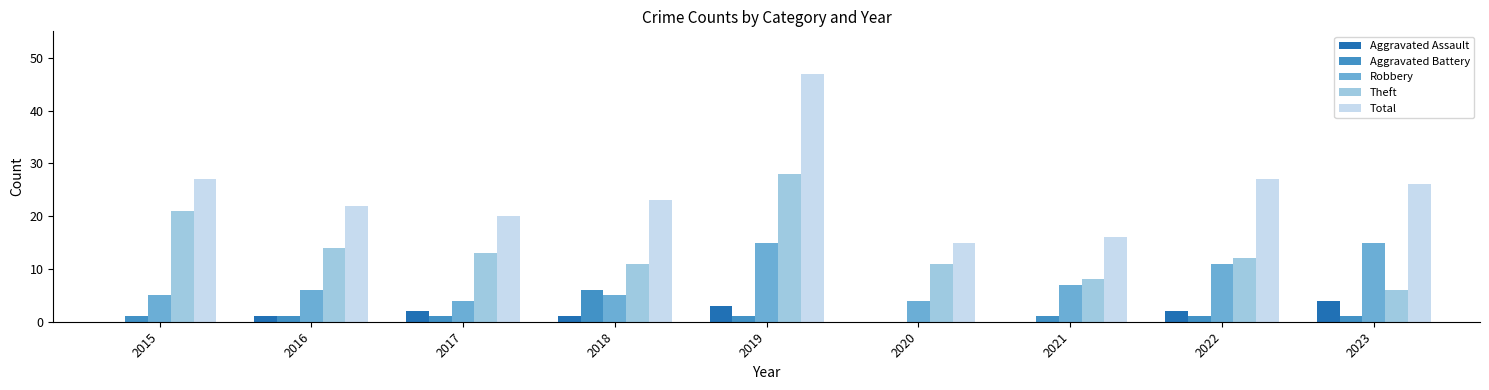

What is the greatest value displayed?

47